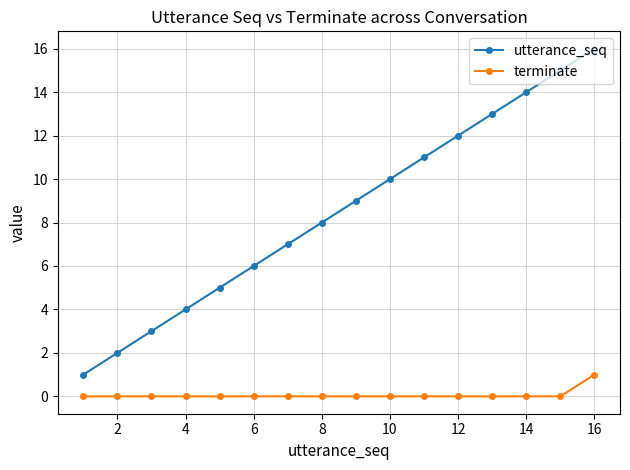

Which series has the largest total across all categories?

utterance_seq